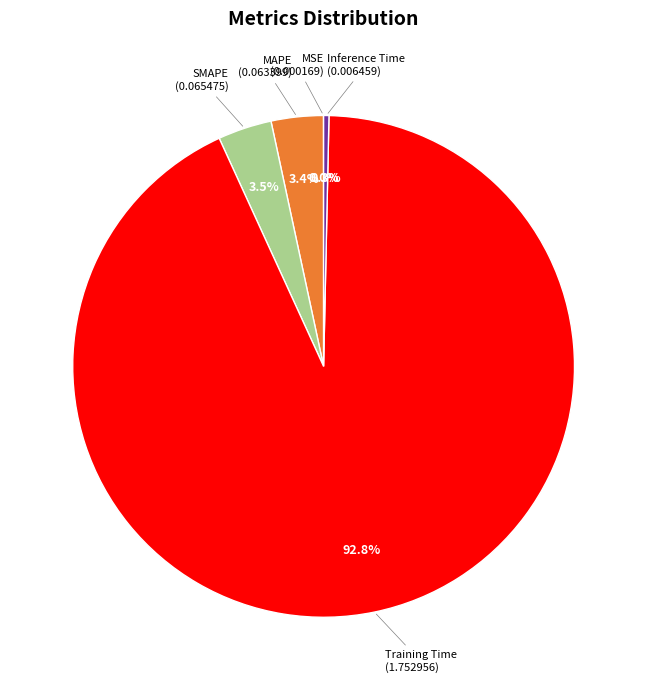

To the nearest percent, what is the average slice percentage?

20%